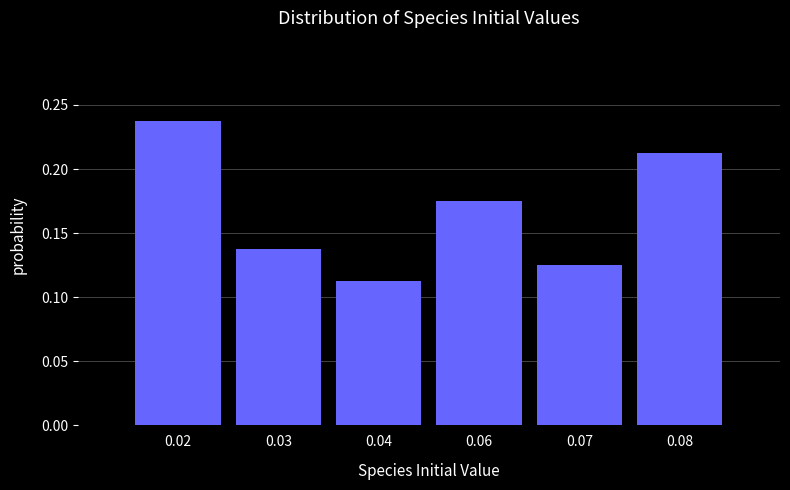

The chart shows a value of 0.3 at 0.06. True or false?

False